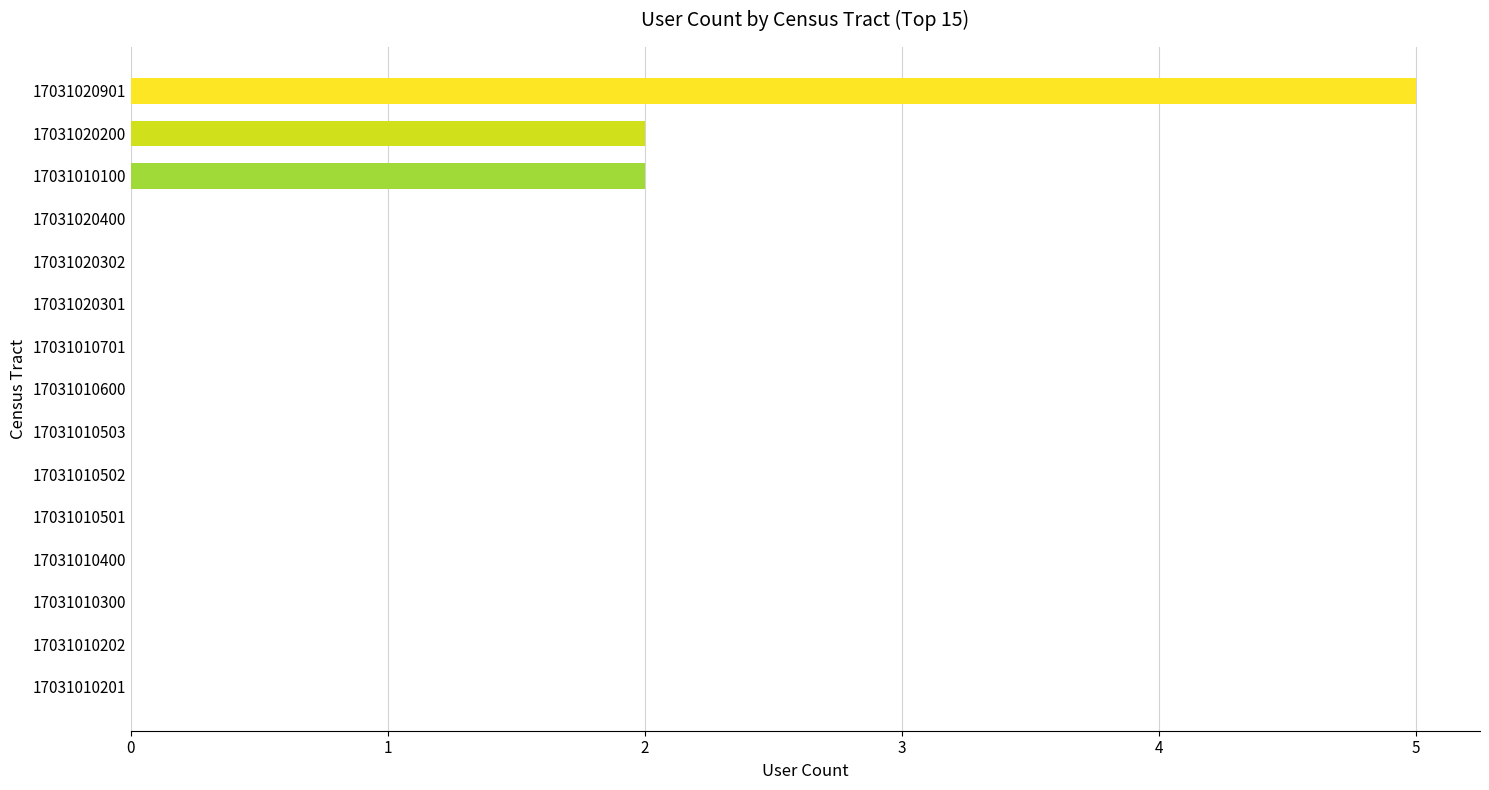

The chart shows a value of 5 at 17031020901. True or false?

True